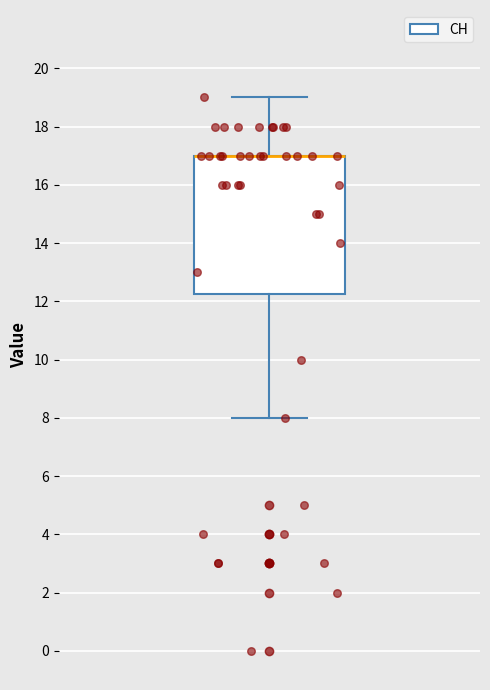

Read this box plot against the y-axis: the position of the median line, the range covered by the box, and the ends of both whiskers. The values are not printed on the chart, so give them approximately, as read against the axis.

median 17.0 (drawn on the box's upper edge), box 12.2 to 17.0, whiskers 8.0 to 19.0